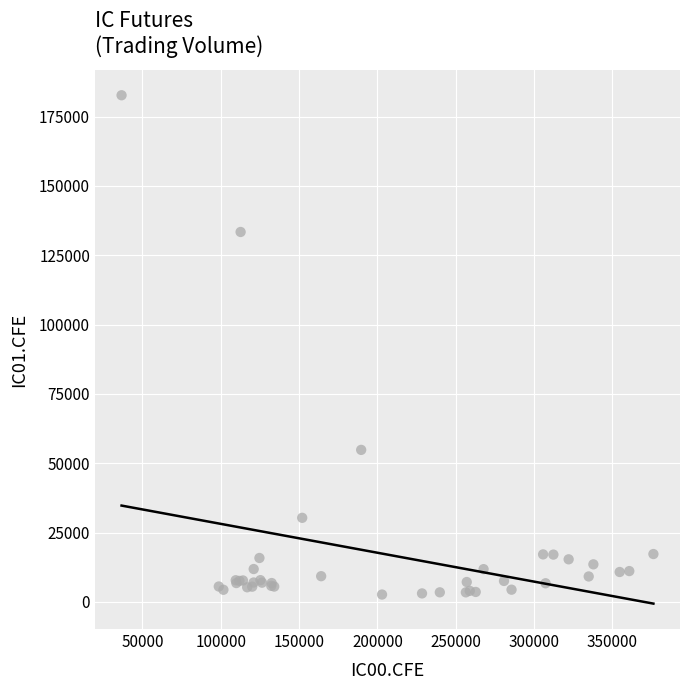

What Y value in the scatter plot is closest to 92665?

54812